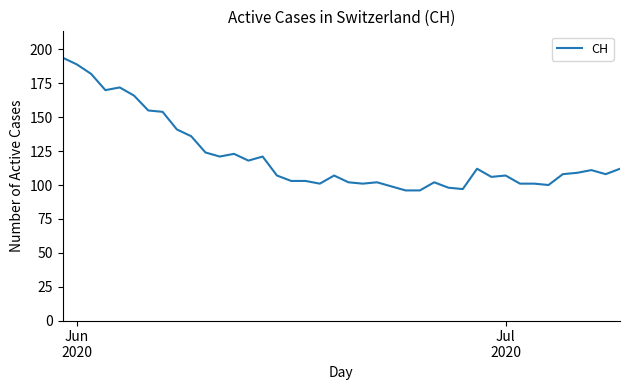

What is the minimum value shown in the chart?

96